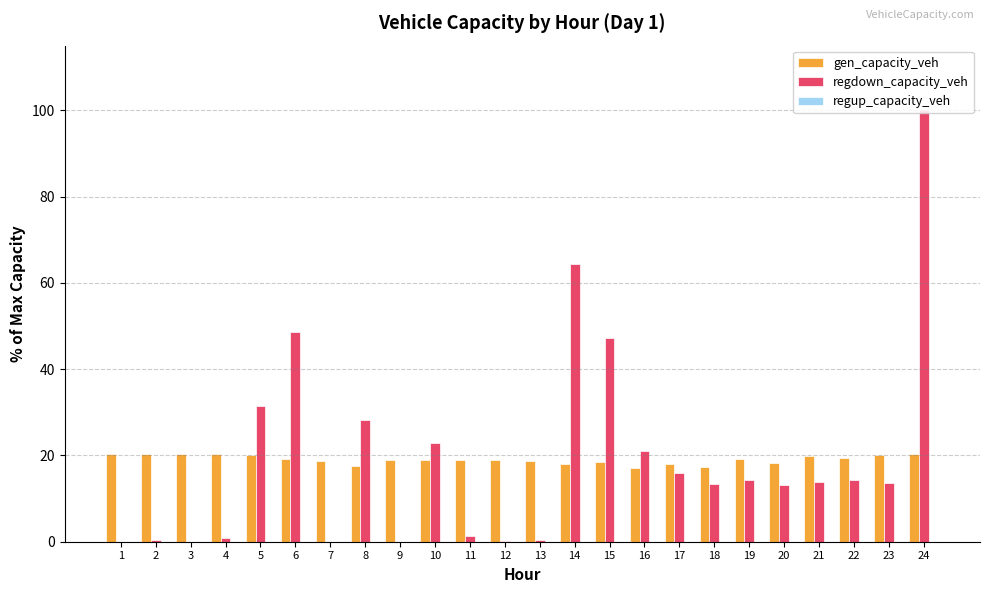

What is the sum of all gen_capacity_veh values?

457.4